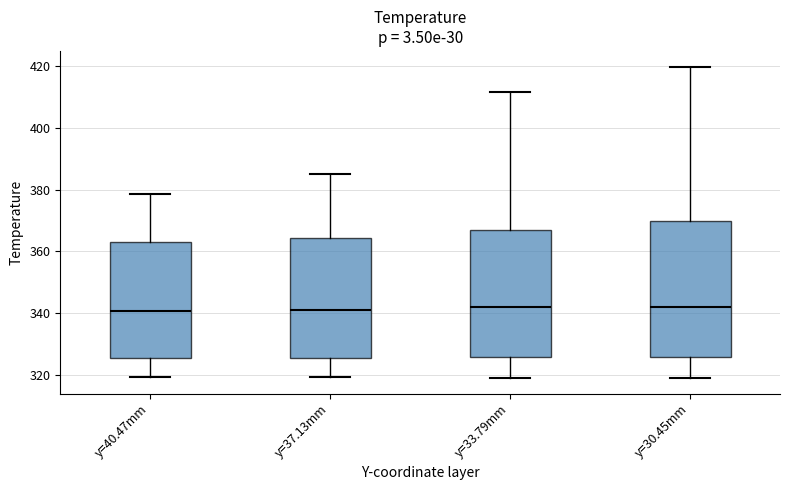

Reading left to right, read every box against the y-axis: the position of its median line, the range the box covers, and the ends of its whiskers. The values are not printed on the chart, so give them approximately, as read against the axis.

y=40.47mm: median 340, box 326 to 364, whiskers 320 to 378
y=37.13mm: median 342, box 326 to 364, whiskers 320 to 386
y=33.79mm: median 342, box 326 to 368, whiskers 320 to 412
y=30.45mm: median 342, box 326 to 370, whiskers 320 to 420